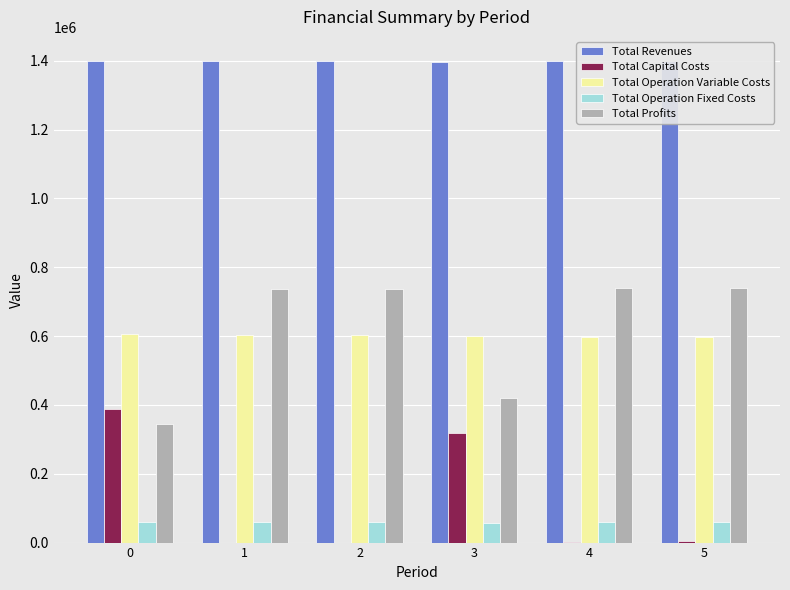

List the labels in order of Total Operation Fixed Costs value, smallest first.

3, 0, 1, 2, 4, 5